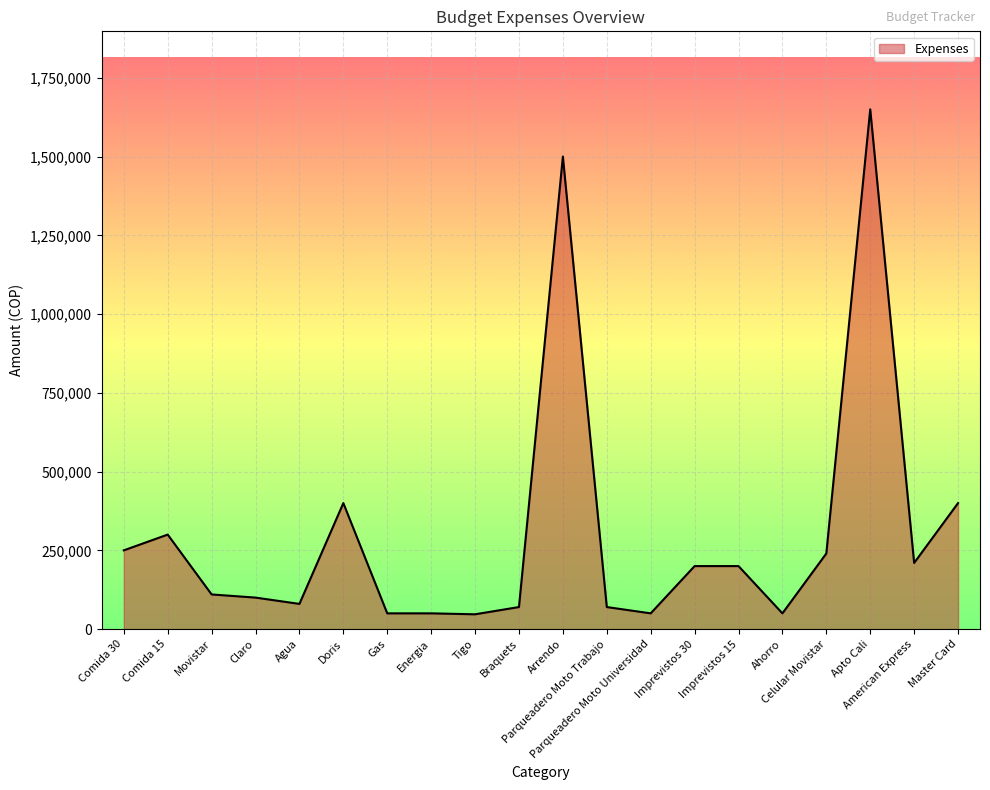

What is the minimum value shown in the chart?

47000